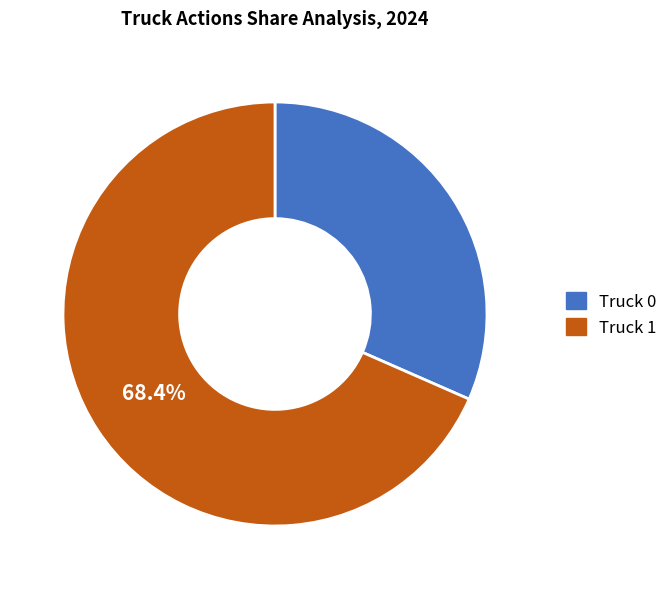

Is Truck 1 the majority of the pie?

Yes